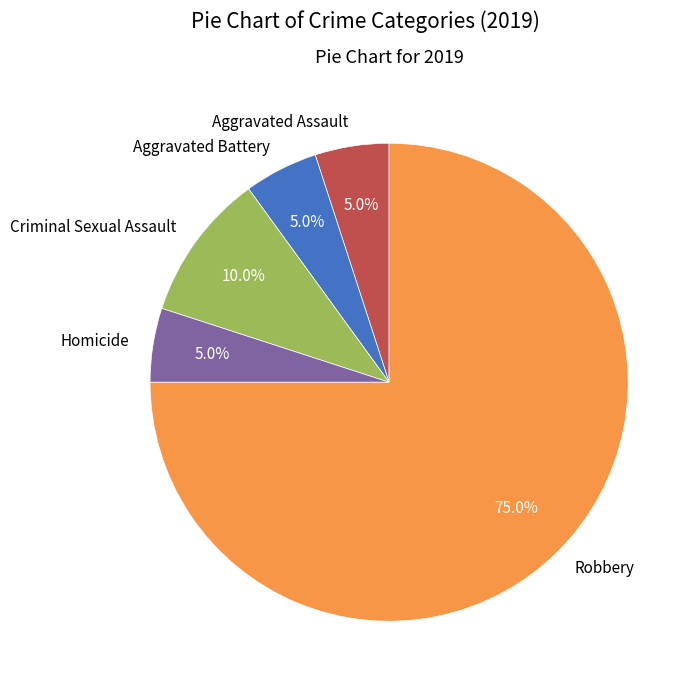

How many slices are in this pie chart?

5